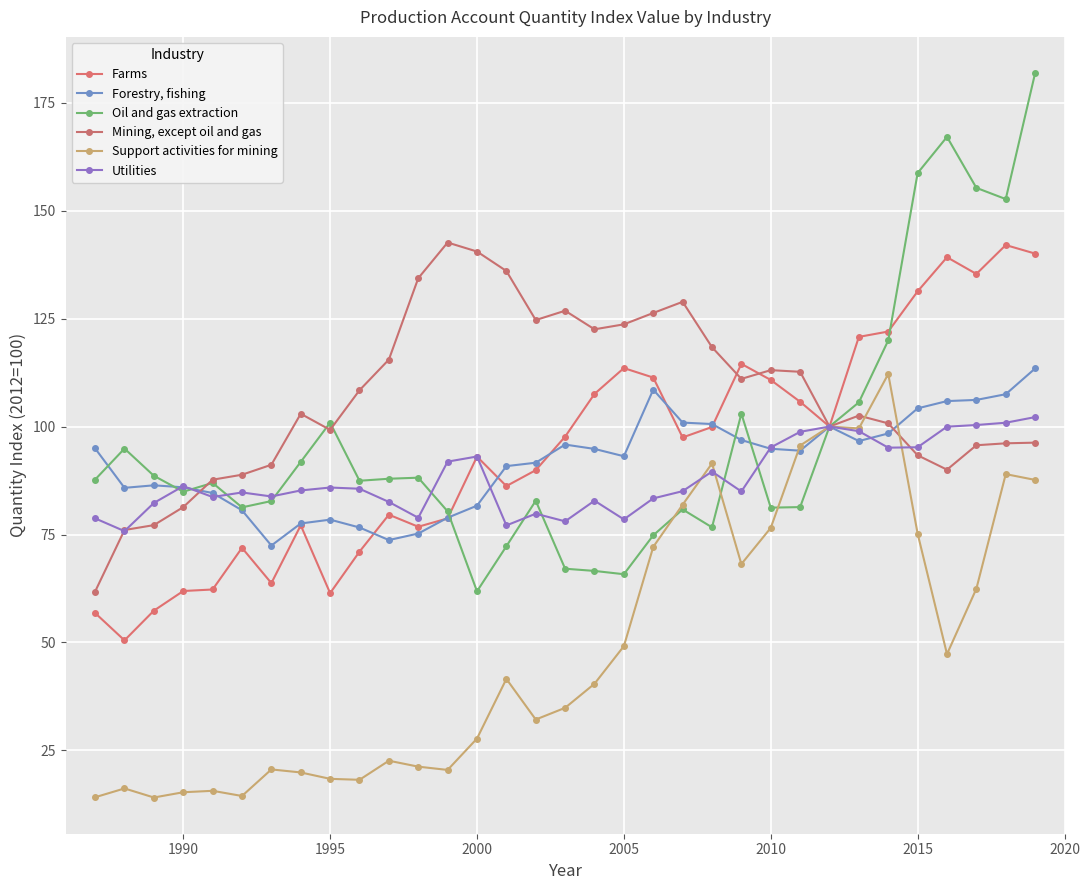

Does the chart have visible grid lines?

Yes